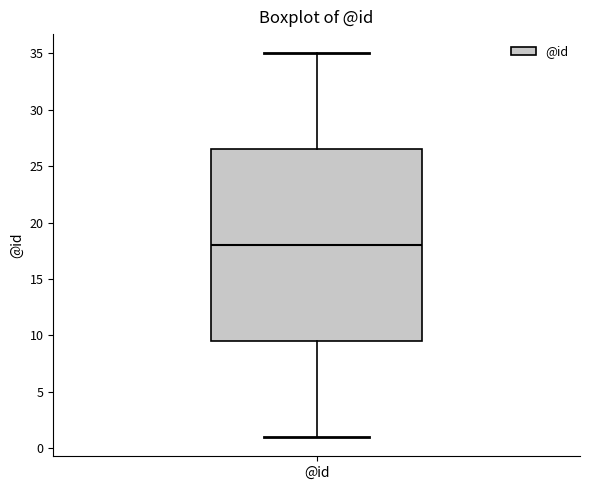

Where does the upper whisker of the box for @id end on the y-axis? The values are not printed on the chart, so give them approximately, as read against the axis.

35.0